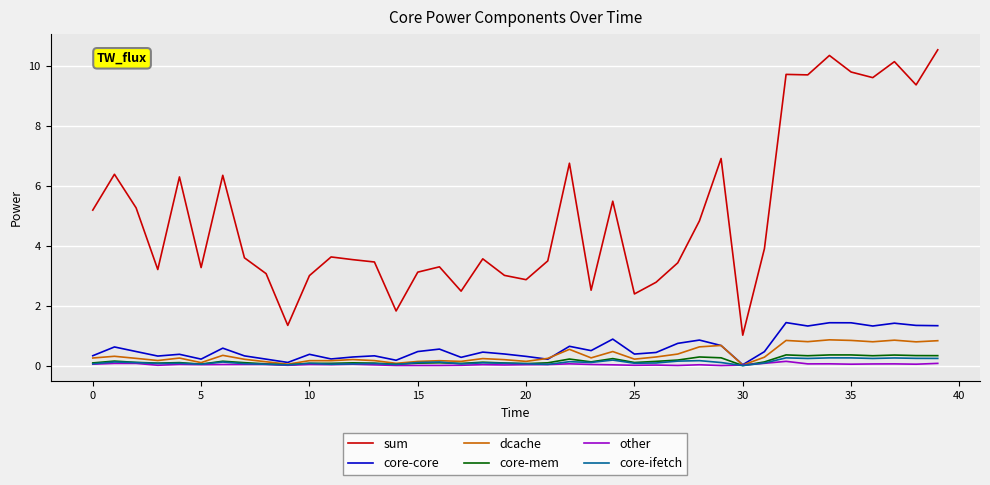

Does the chart display data point markers on the line(s)?

No